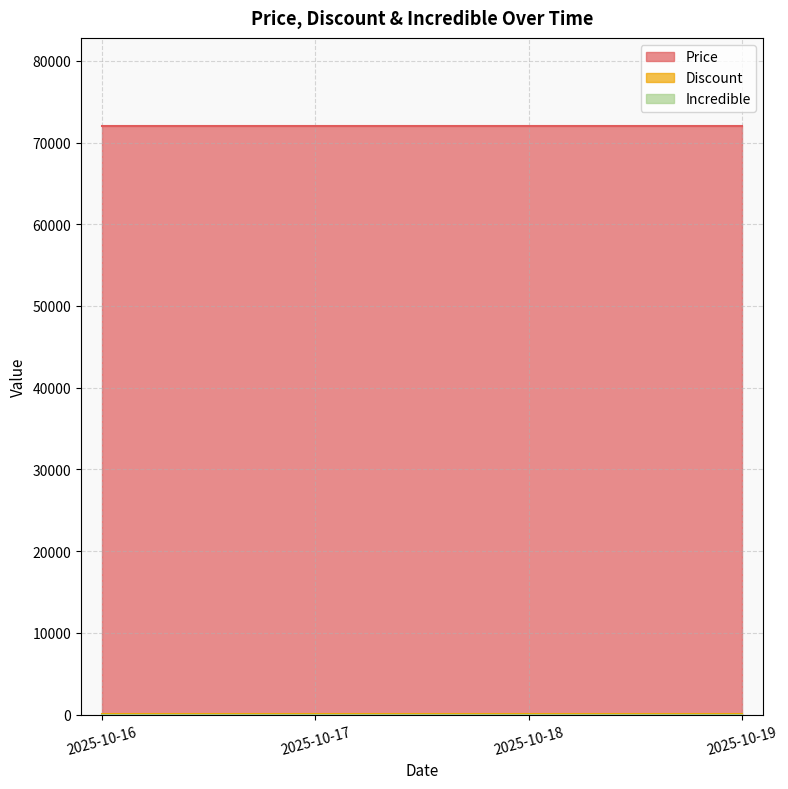

Is the value of Discount at 2025-10-18 greater than the value of Price at 2025-10-17?

No